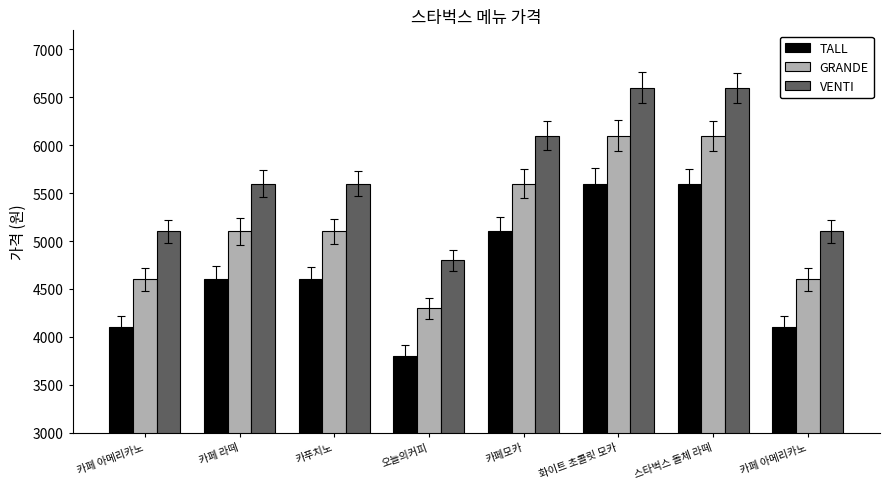

Reading right to left, what are all the values shown in this chart?

TALL: 카페 아메리카노=4100	스타벅스 돌체 라떼=5600	화이트 초콜릿 모카=5600	카페모카=5100	오늘의커피=3800	카푸치노=4600	카페 라떼=4600	카페 아메리카노=4100
GRANDE: 카페 아메리카노=4600	스타벅스 돌체 라떼=6100	화이트 초콜릿 모카=6100	카페모카=5600	오늘의커피=4300	카푸치노=5100	카페 라떼=5100	카페 아메리카노=4600
VENTI: 카페 아메리카노=5100	스타벅스 돌체 라떼=6600	화이트 초콜릿 모카=6600	카페모카=6100	오늘의커피=4800	카푸치노=5600	카페 라떼=5600	카페 아메리카노=5100